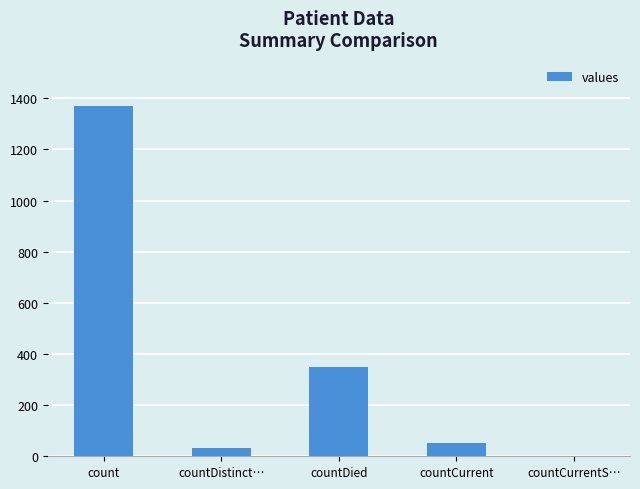

Which label corresponds to the largest value in the chart?

count